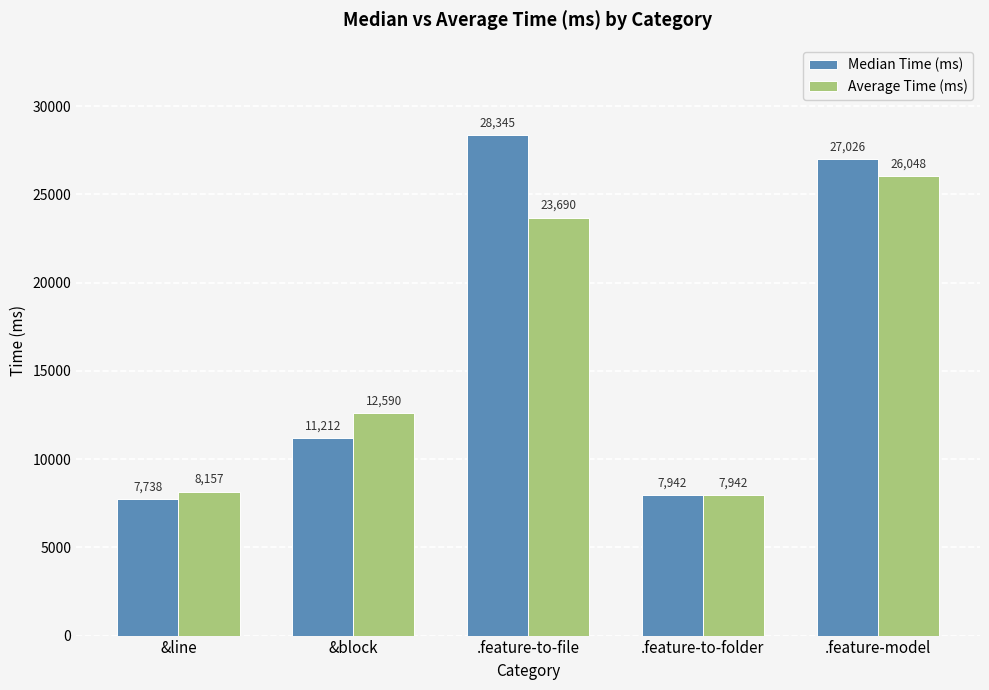

What is the approximate value of Average Time (ms) at &block?

12590.5